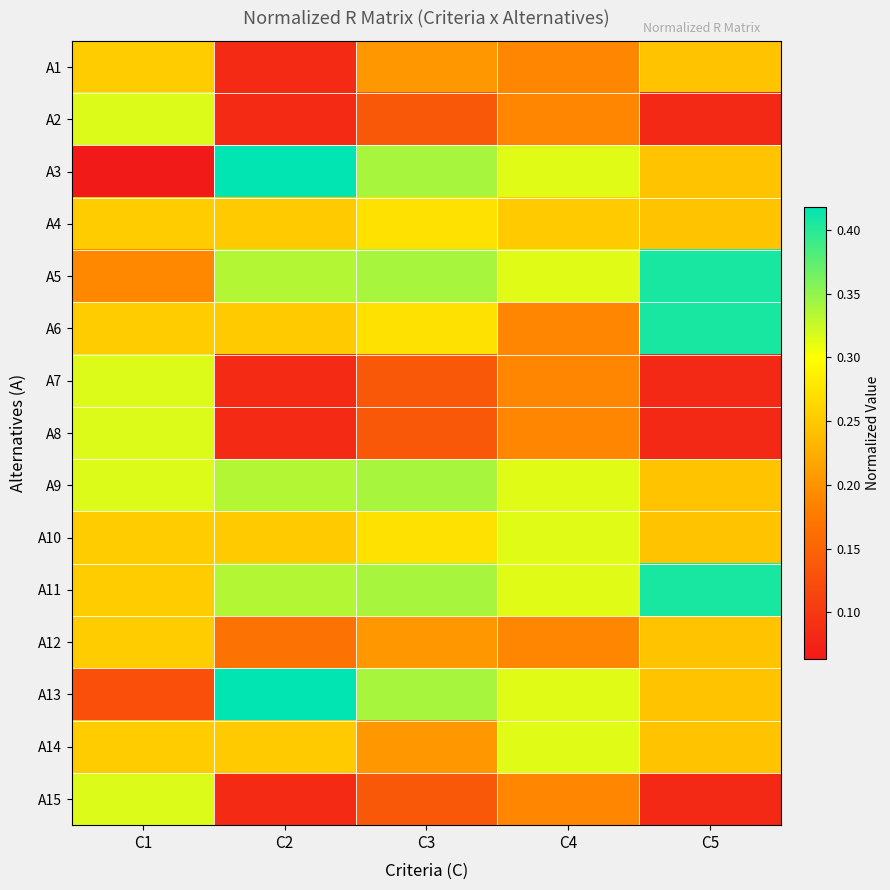

At how many categories does at least one series exceed 0?

5